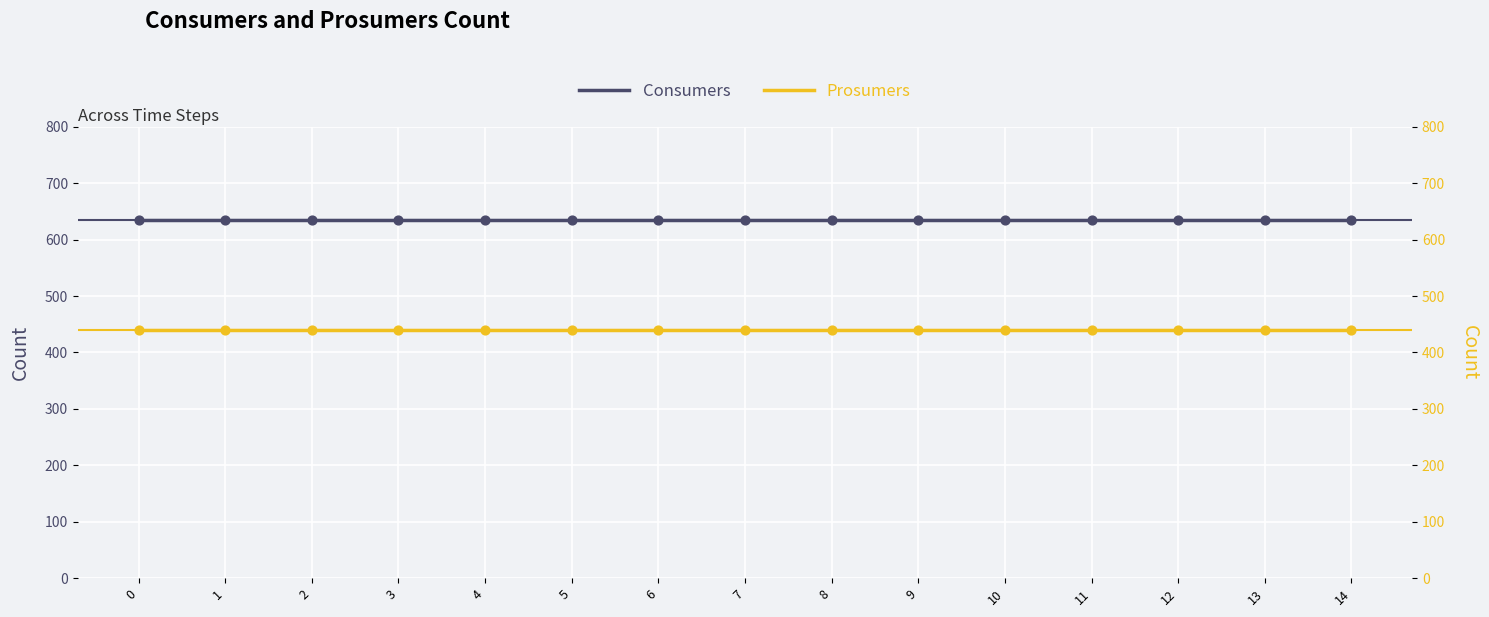

Which series contains the highest Y value?

Consumers